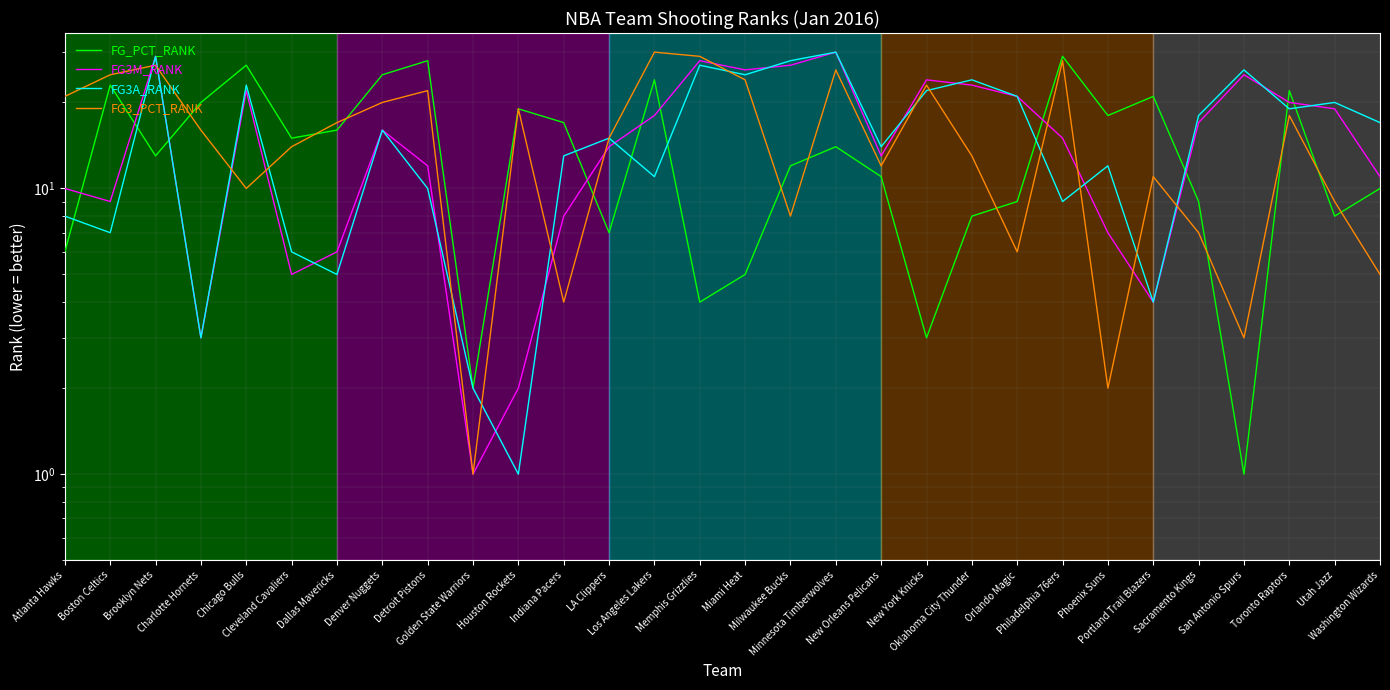

Where is the first local maximum for FG3M_RANK?

Brooklyn Nets